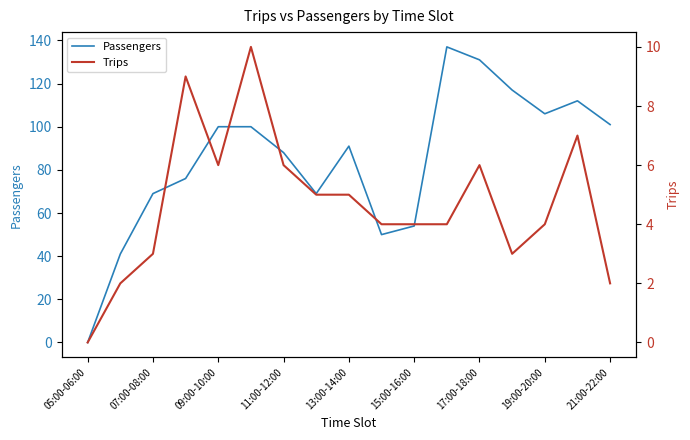

How many data points does each series have?

17